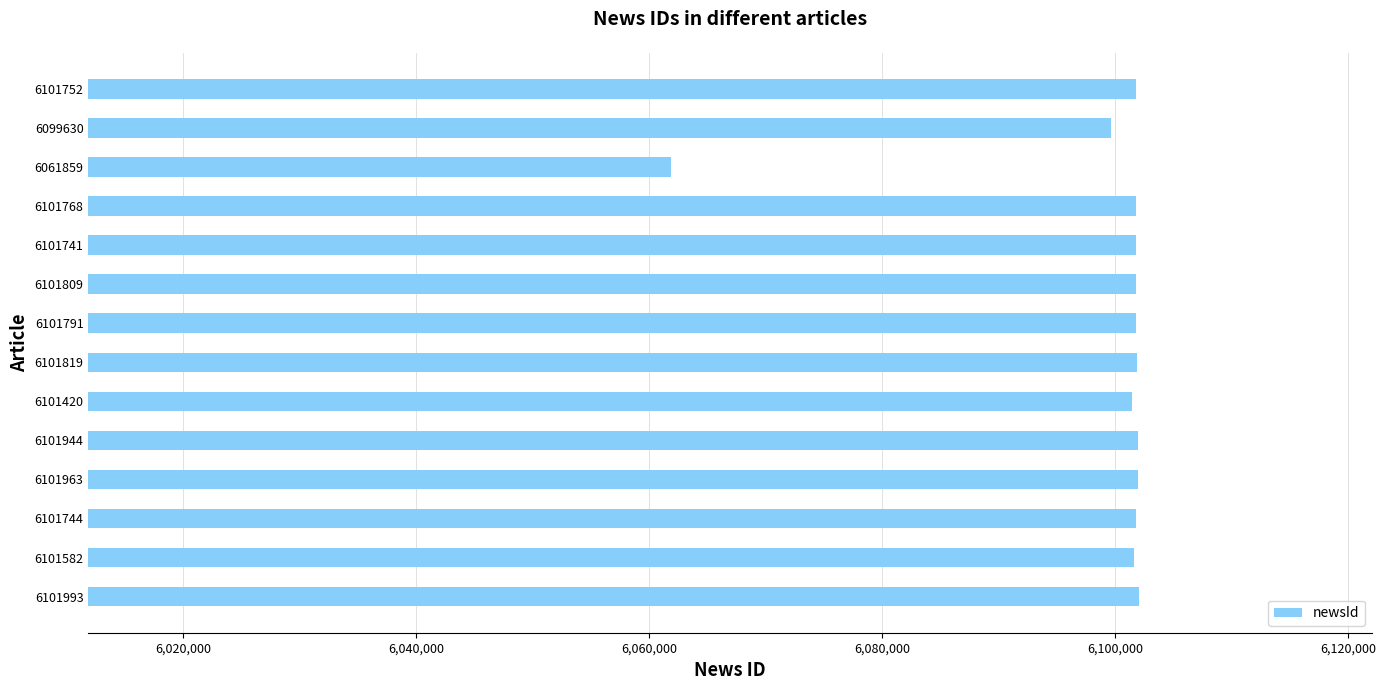

What is the difference between the maximum and minimum values?

40134